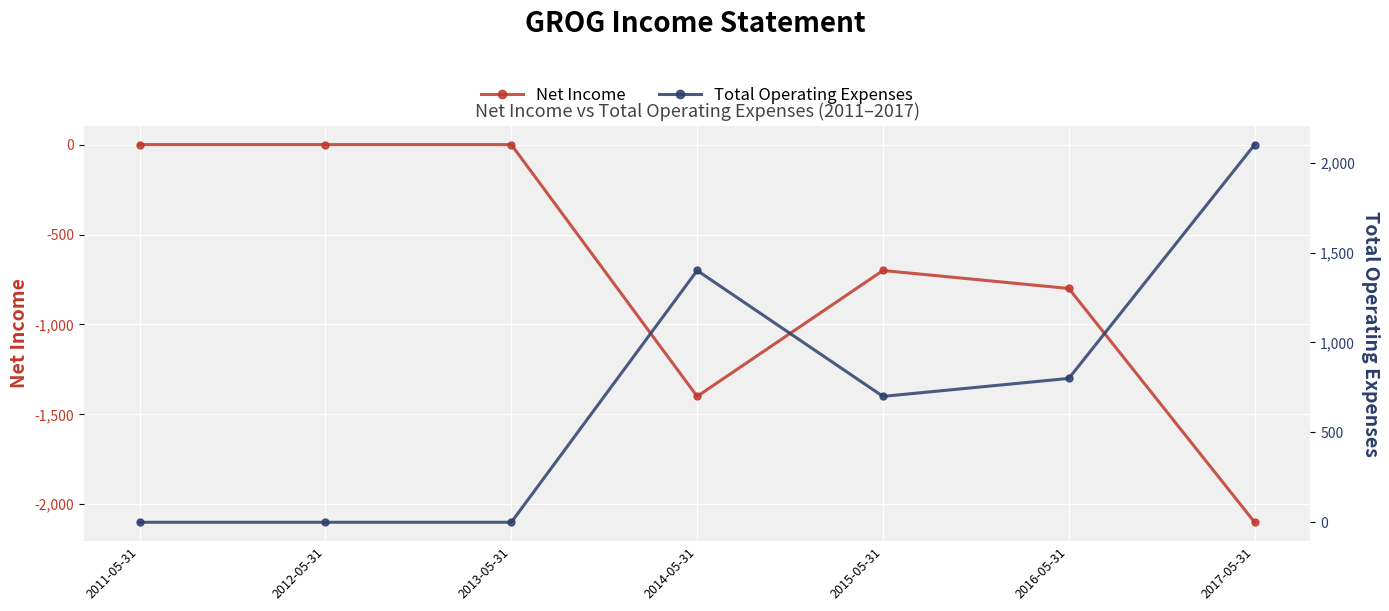

True or false: Total Operating Expenses and Net Income intersect in this chart.

False